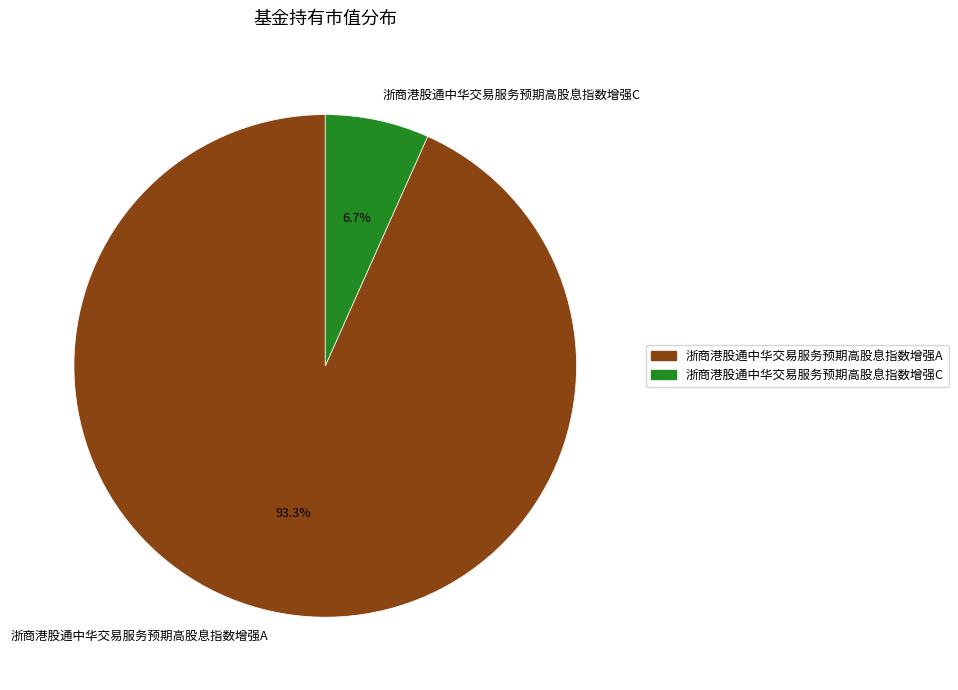

The 浙商港股通中华交易服务预期高股息指数增强A slice represents 99% of the pie. True or false?

False